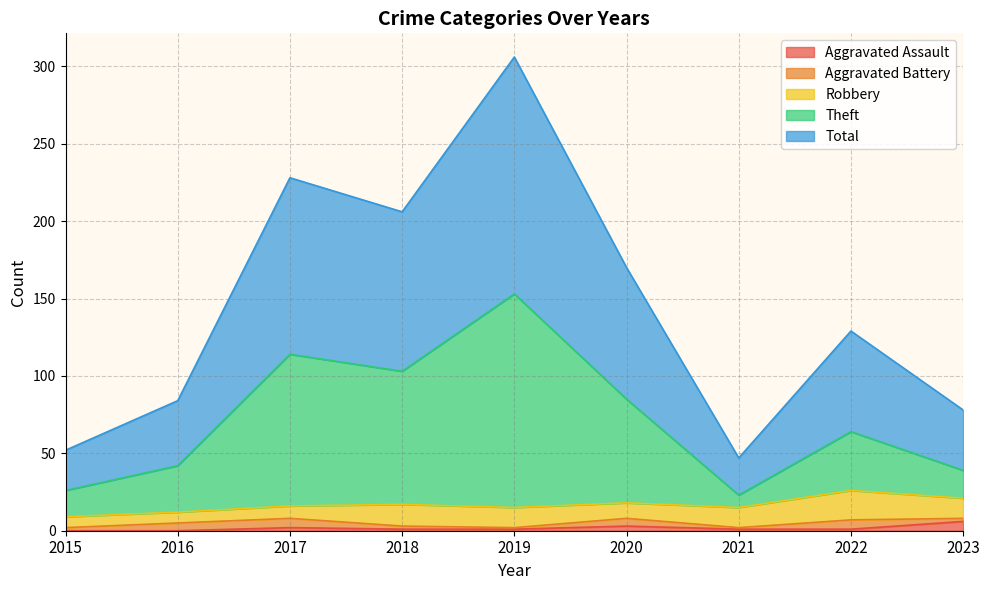

True or false: Aggravated Assault and Total cross at least once.

False